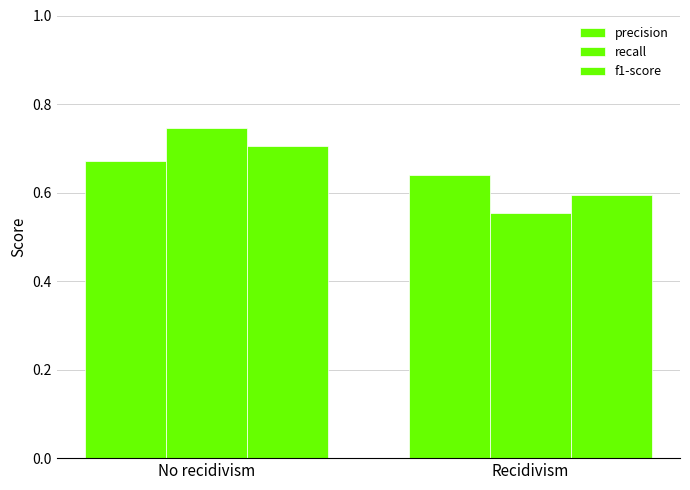

True or false: precision has a value of 0.2 at Recidivism.

False